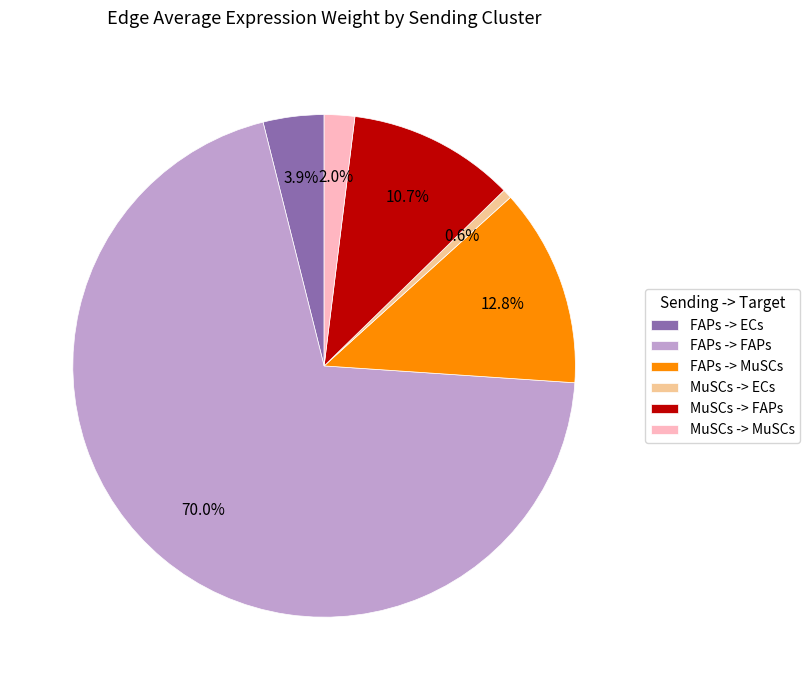

Does any single category account for the majority?

Yes